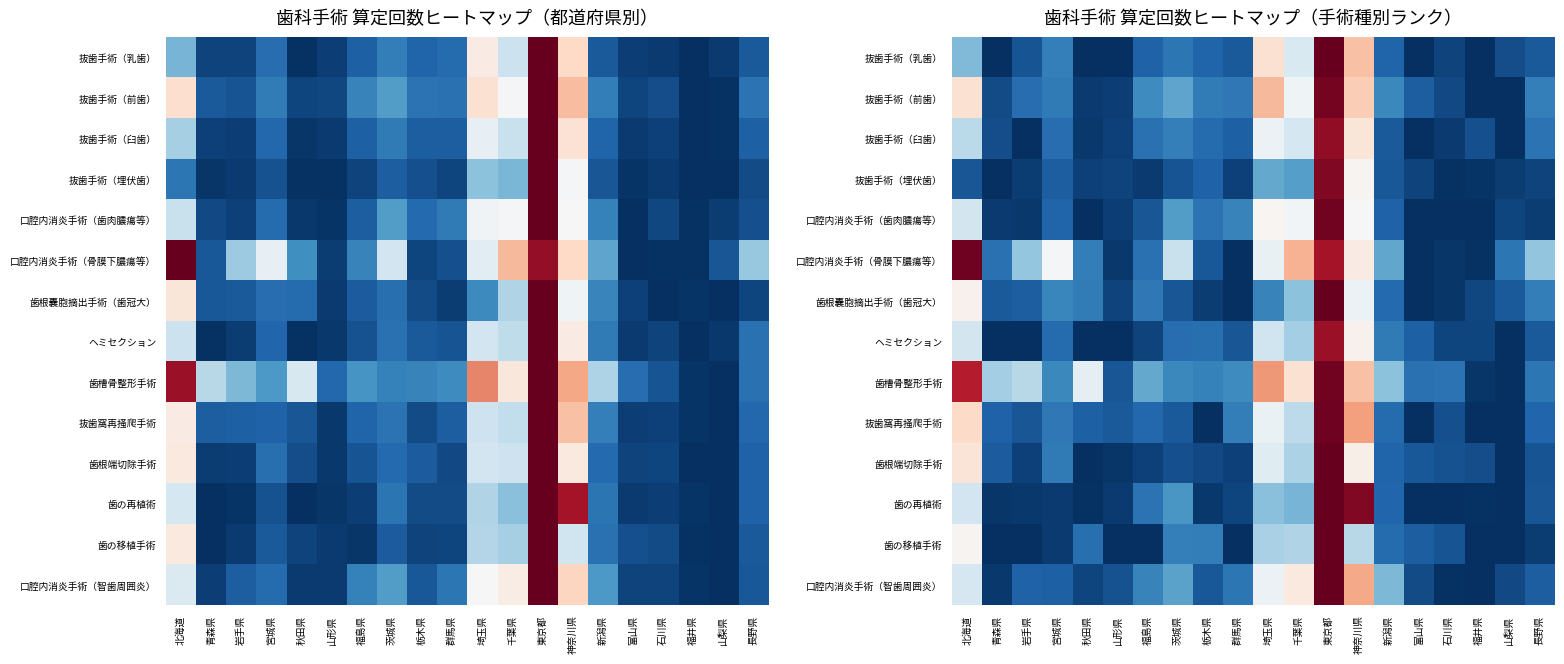

Count the number of categories in the chart.

20